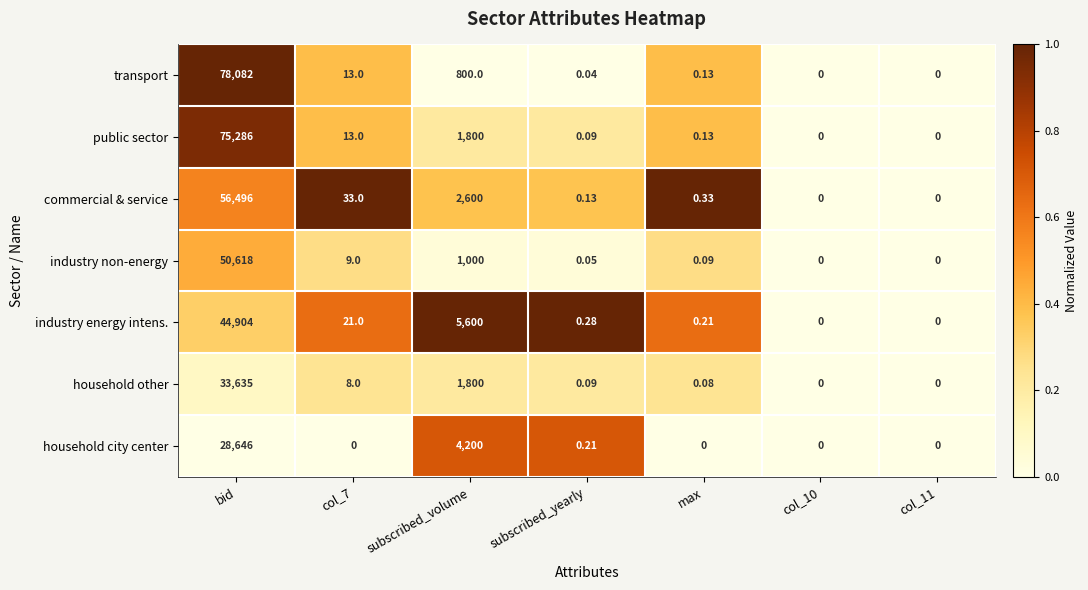

Rank the series at bid from lowest to highest value.

household city center, household other, industry energy intens., industry non-energy, commercial & service, public sector, transport